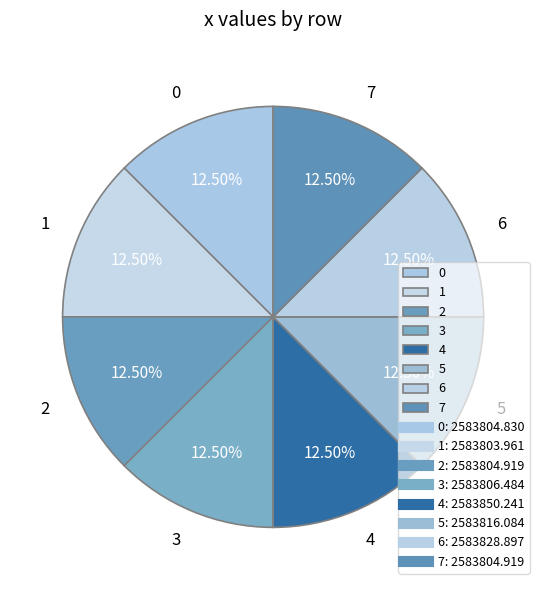

How many segments does this pie chart have?

8